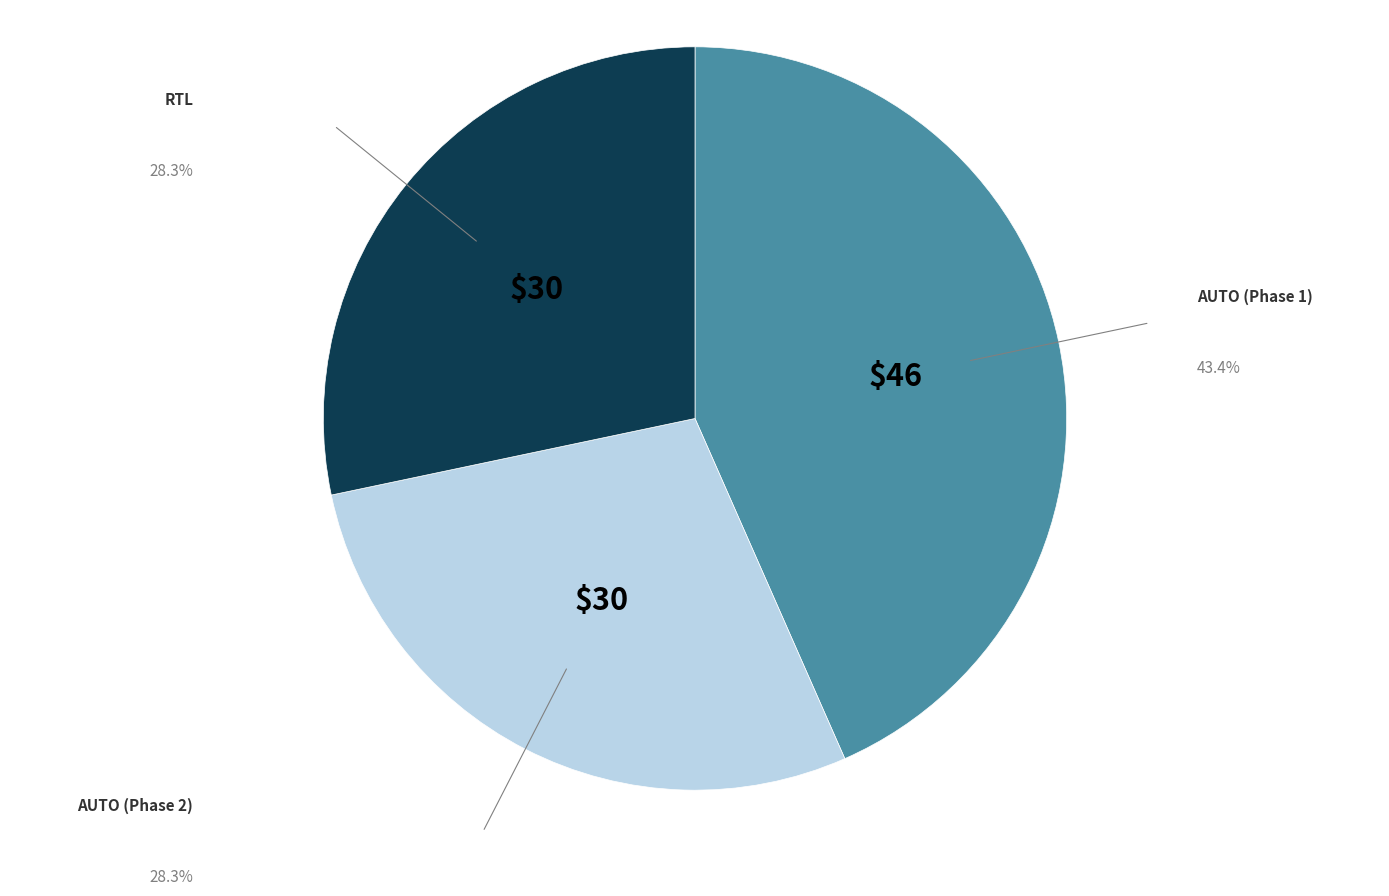

Count the number of slices in the pie.

3